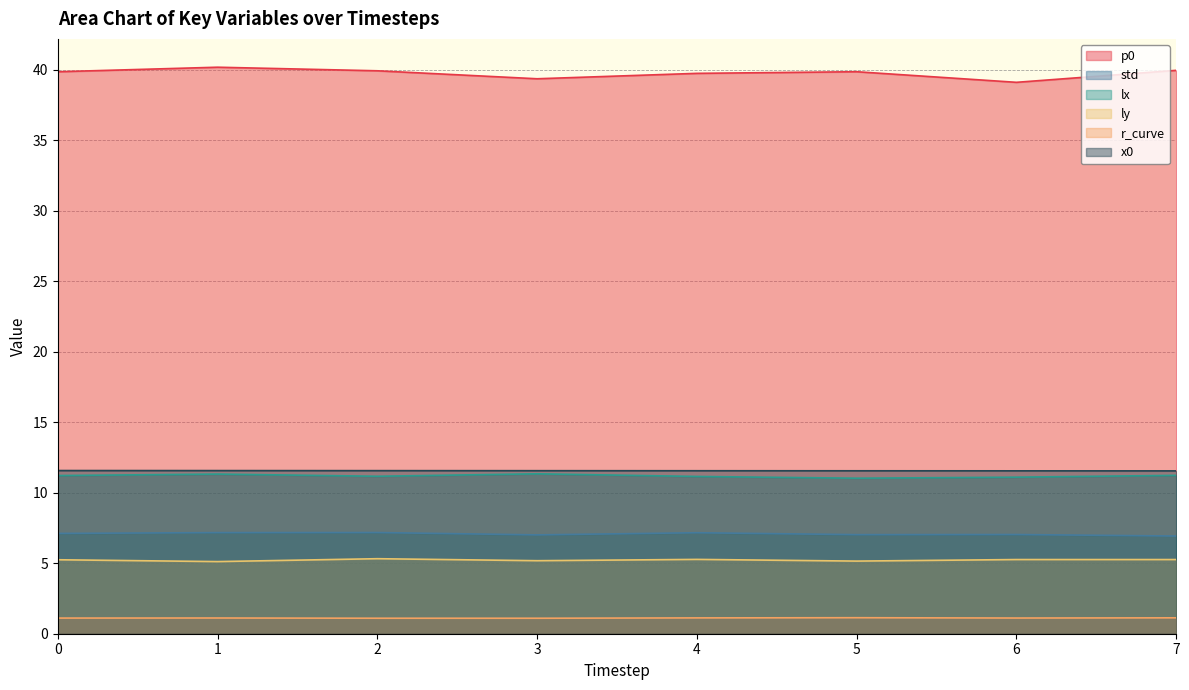

Where is ly nearest to the value 7?

2.0